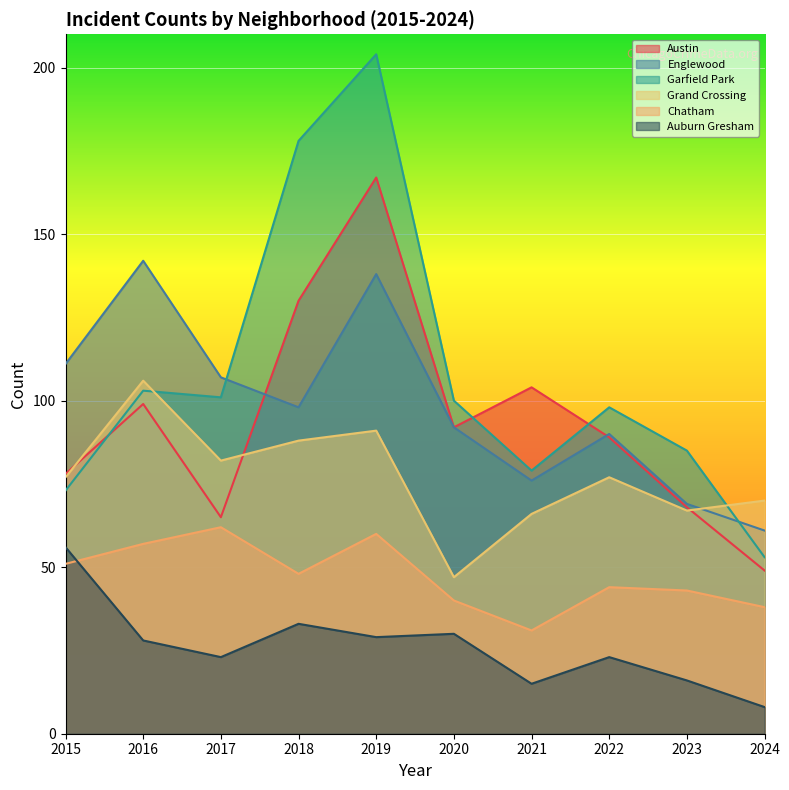

What is the approximate value of Chatham at 2024, to the nearest 10?

40